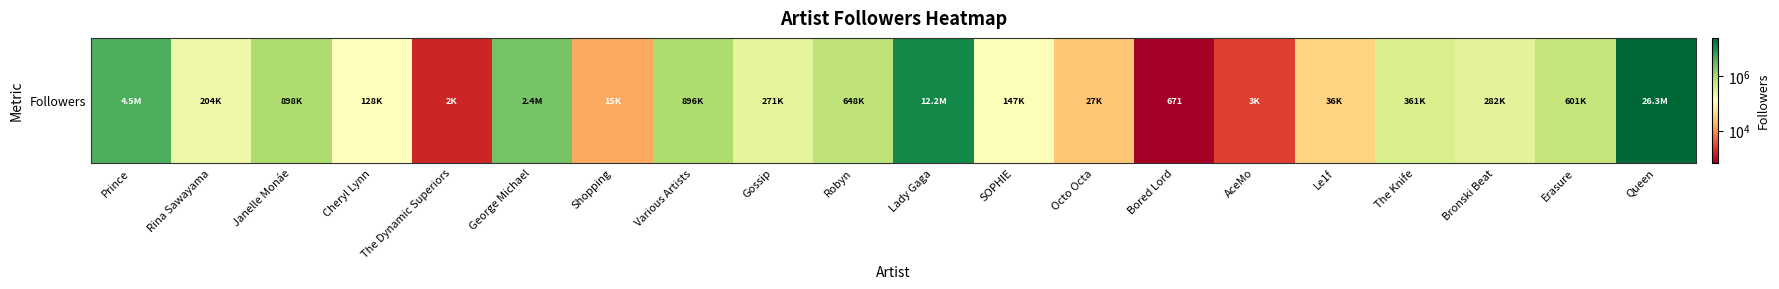

Which label corresponds to the largest value in the chart?

Queen